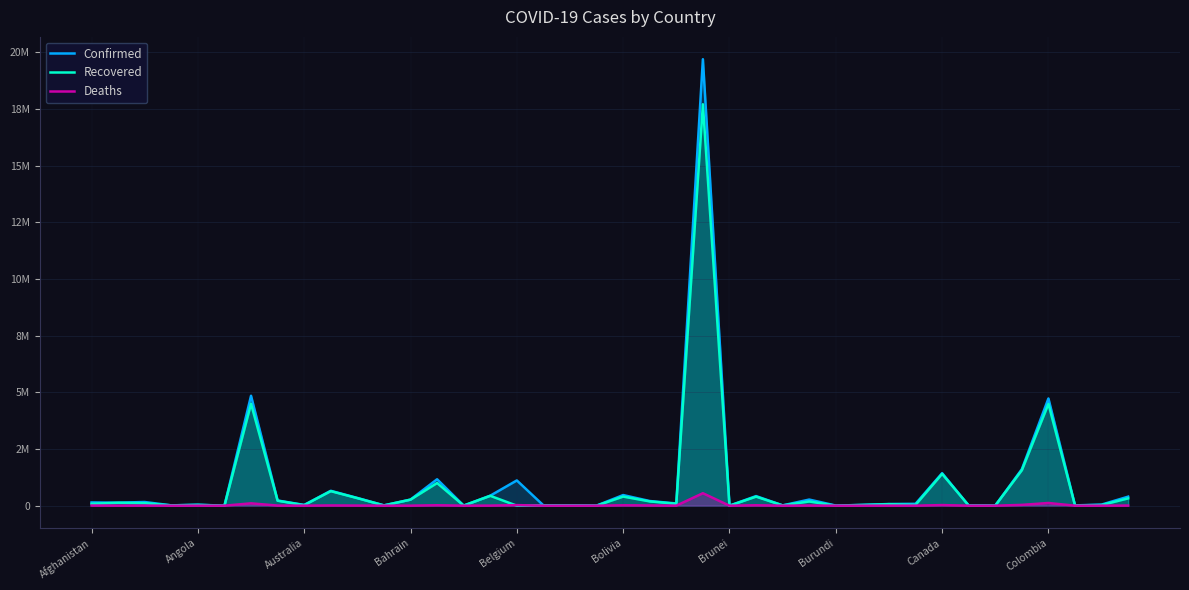

Which series has the largest total across all categories?

Confirmed